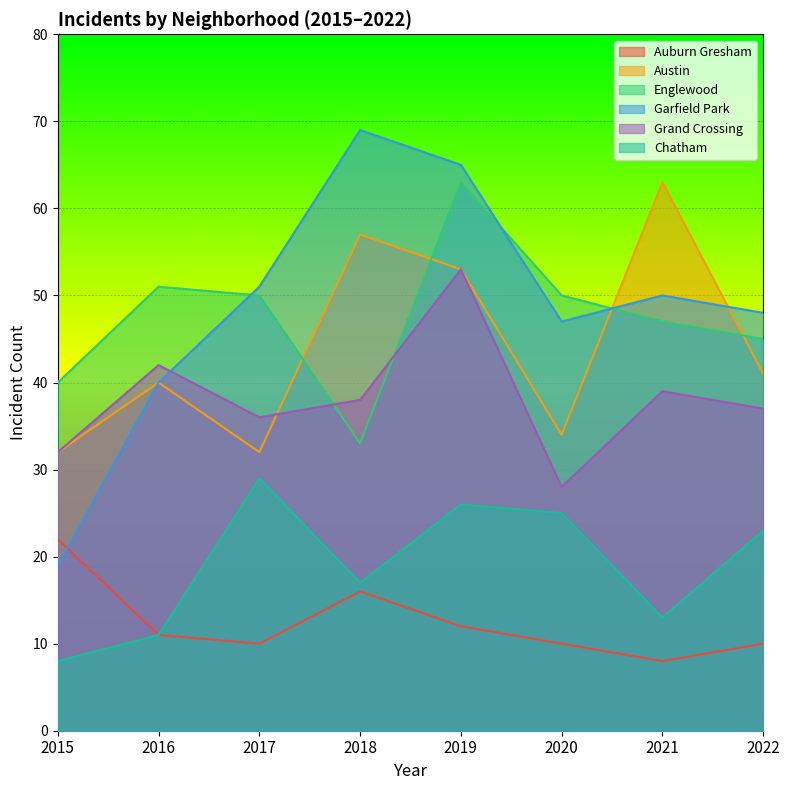

Count the number of categories in the chart.

8